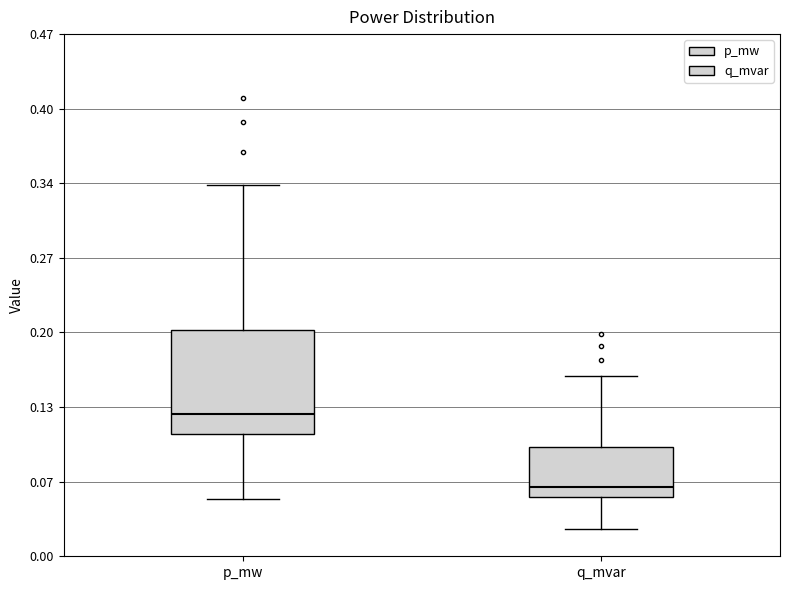

Reading left to right, transcribe this box plot: for each box, give where its median line is, the range the box spans, and where its two whiskers end, as read against the y-axis. The values are not printed on the chart, so give them approximately, as read against the axis.

p_mw: median 0.13, box 0.11 to 0.20, whiskers 0.05 to 0.33
q_mvar: median 0.06, box 0.05 to 0.10, whiskers 0.02 to 0.16